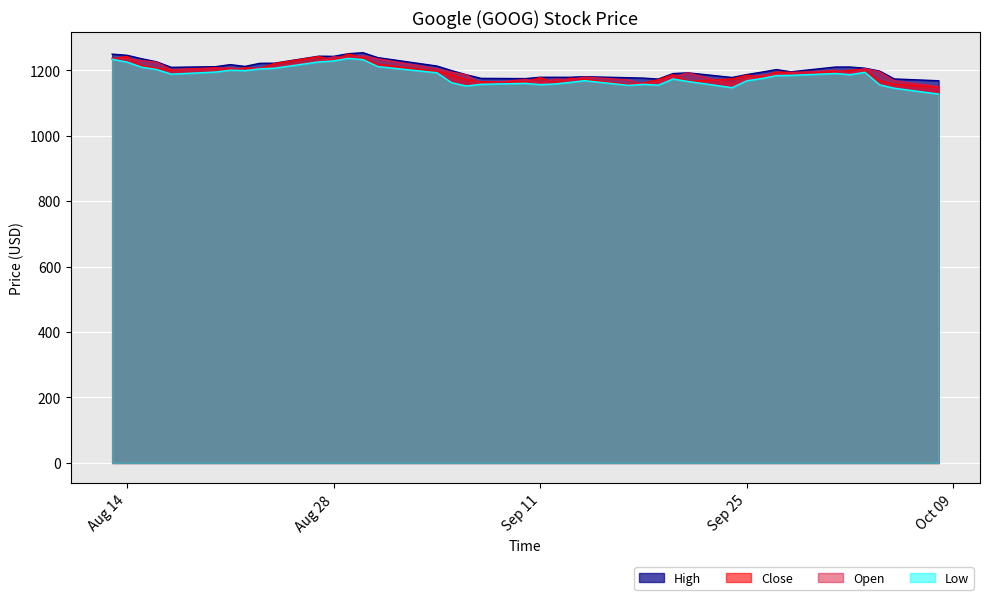

What is the minimum value for Open?

1150.1